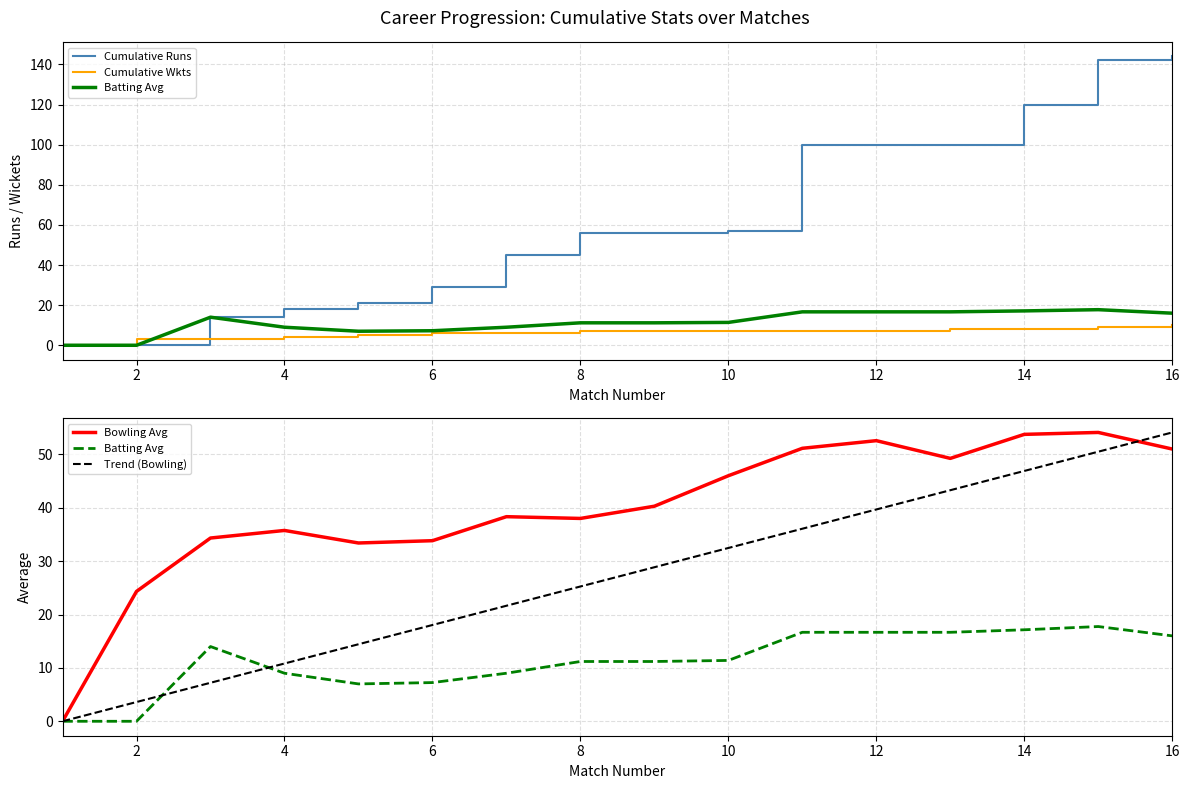

List the series in order of their peak value, lowest first.

Cumulative Wkts, Batting Avg, Bowling Avg, Trend (Bowling), Cumulative Runs